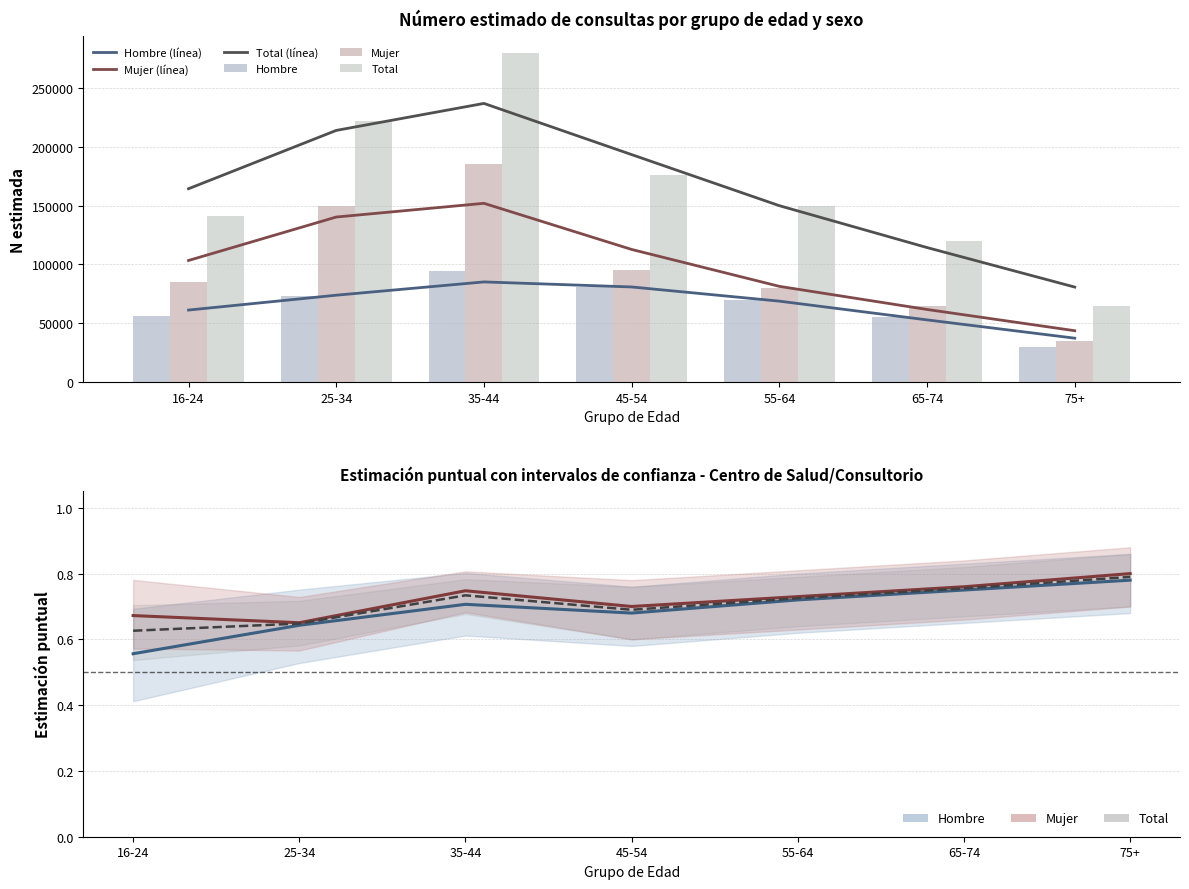

Reading left to right, extract all data points from this chart.

Hombre N (estimada): 16-24=56061.0	25-34=72849.0	35-44=94612.0	45-54=81000.0	55-64=70000.0	65-74=55000.0	75+=30000.0
Mujer N (estimada): 16-24=84955.0	25-34=149552.0	35-44=185634.0	45-54=95000.0	55-64=80000.0	65-74=65000.0	75+=35000.0
Total N (estimada): 16-24=141016.0	25-34=222402.0	35-44=280246.0	45-54=176000.0	55-64=150000.0	65-74=120000.0	75+=65000.0
Hombre Estimacion: 16-24=0.6	25-34=0.6	35-44=0.7	45-54=0.7	55-64=0.7	65-74=0.8	75+=0.8
Mujer Estimacion: 16-24=0.7	25-34=0.7	35-44=0.7	45-54=0.7	55-64=0.7	65-74=0.8	75+=0.8
Total Estimacion: 16-24=0.6	25-34=0.6	35-44=0.7	45-54=0.7	55-64=0.7	65-74=0.8	75+=0.8